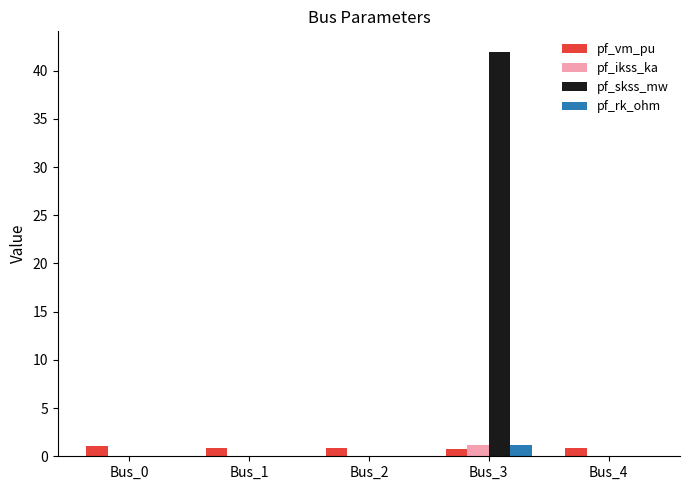

What is the spread (max minus min) of values at Bus_1?

0.9